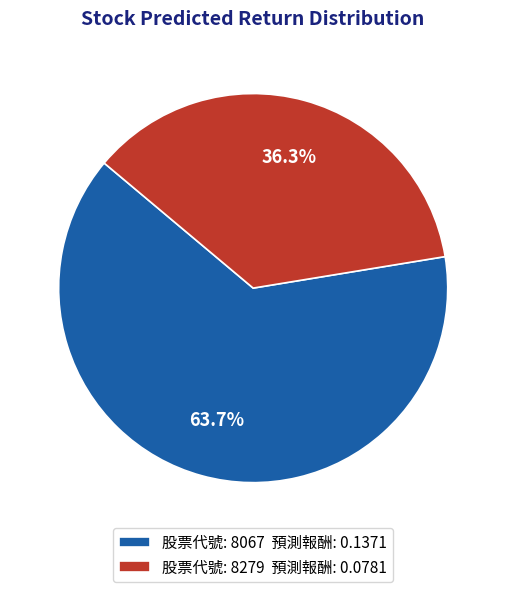

What percentage is NOT represented by 股票代號: 8279 預測報酬: 0.0781?

63.7%